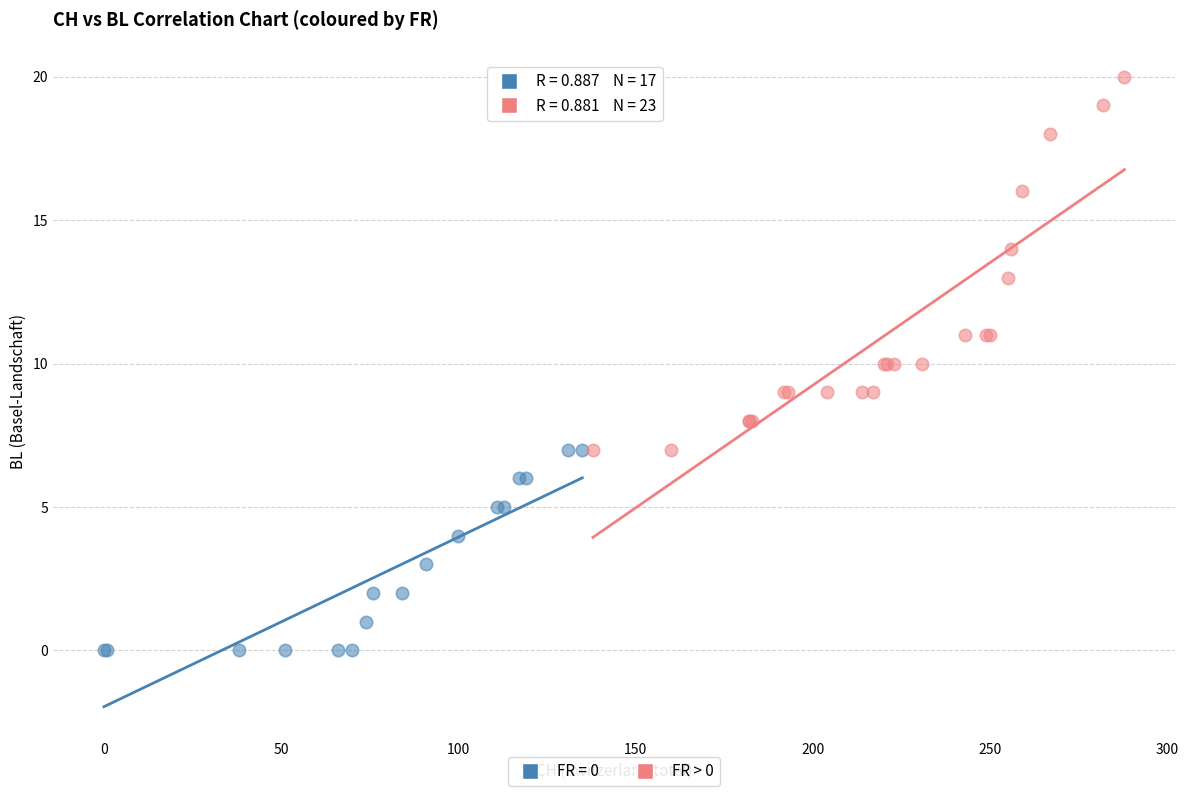

Which series reaches the minimum Y coordinate?

FR = 0